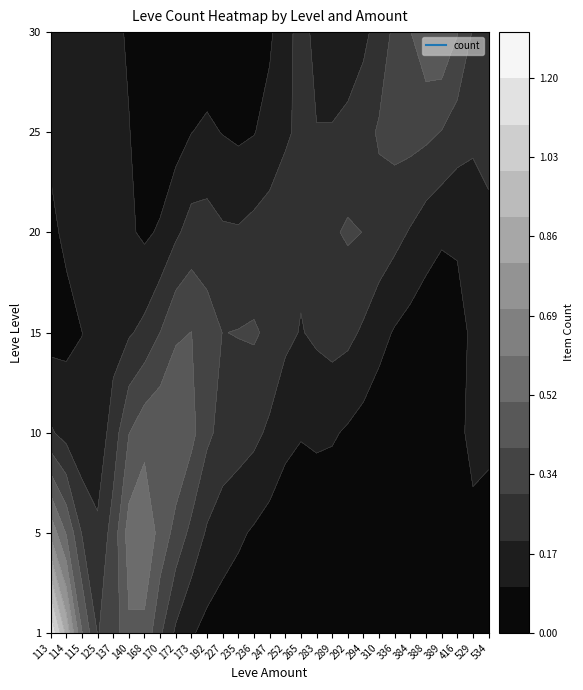

The 15 series shows 0 at 529. True or false?

True